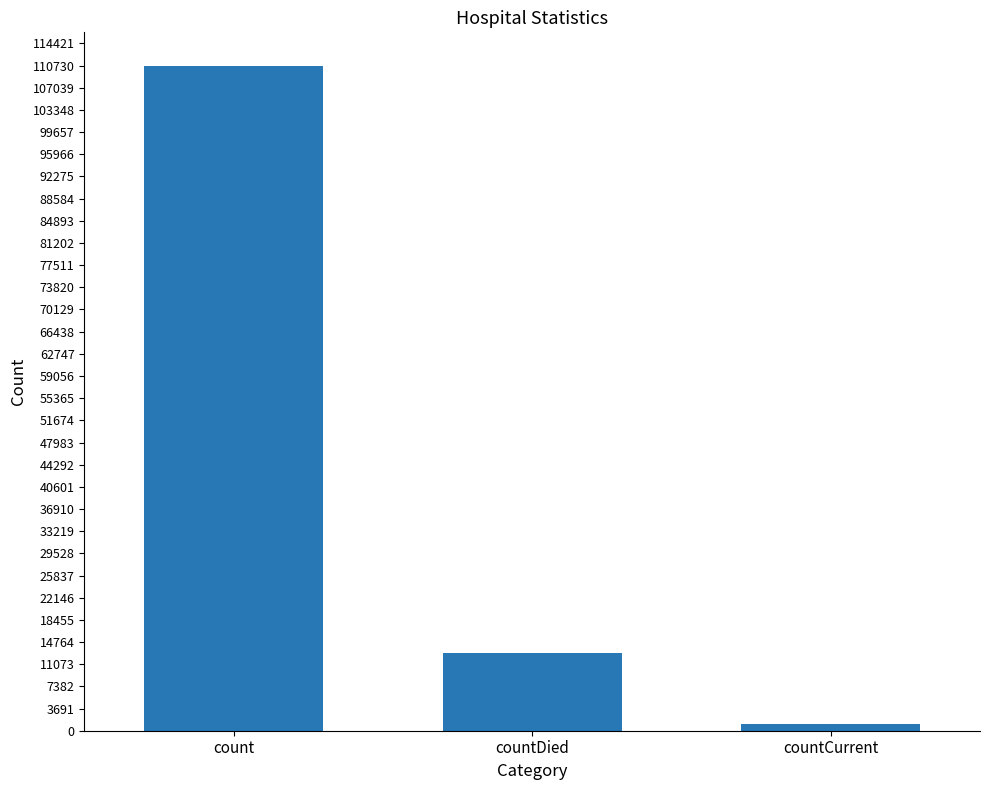

Reading left to right, list all the values displayed in this chart.

110735	13007	1053